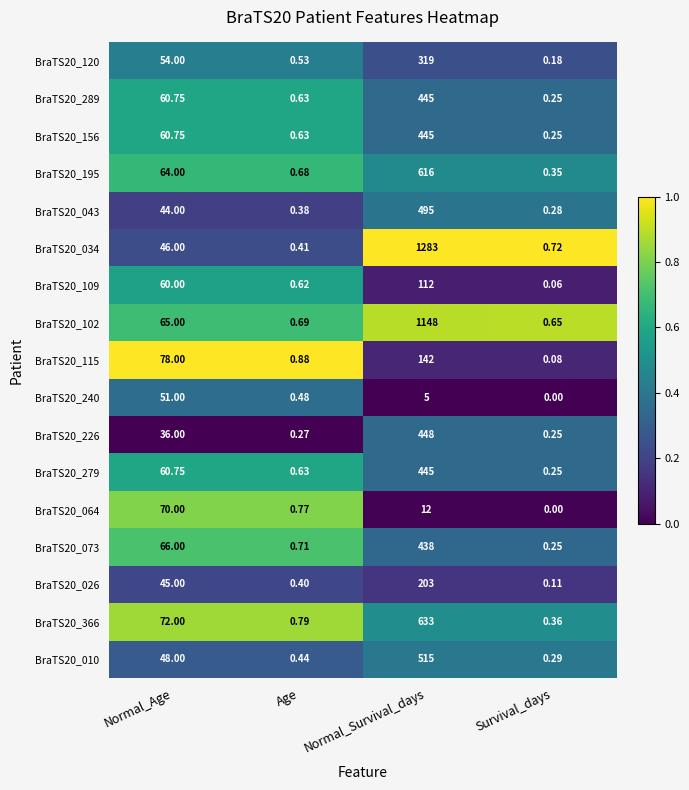

Which category has the highest value across all series?

Normal_Survival_days